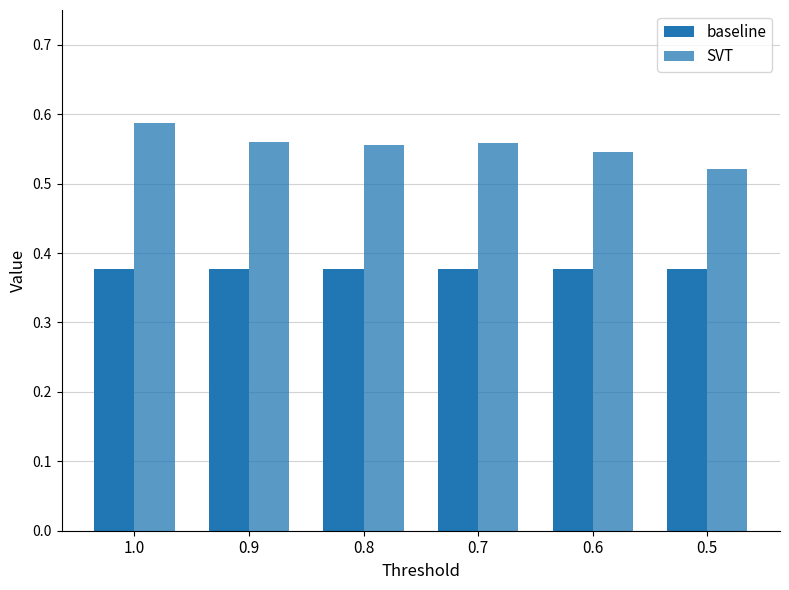

True or false: SVT has a value of 0.5 at 0.6.

True